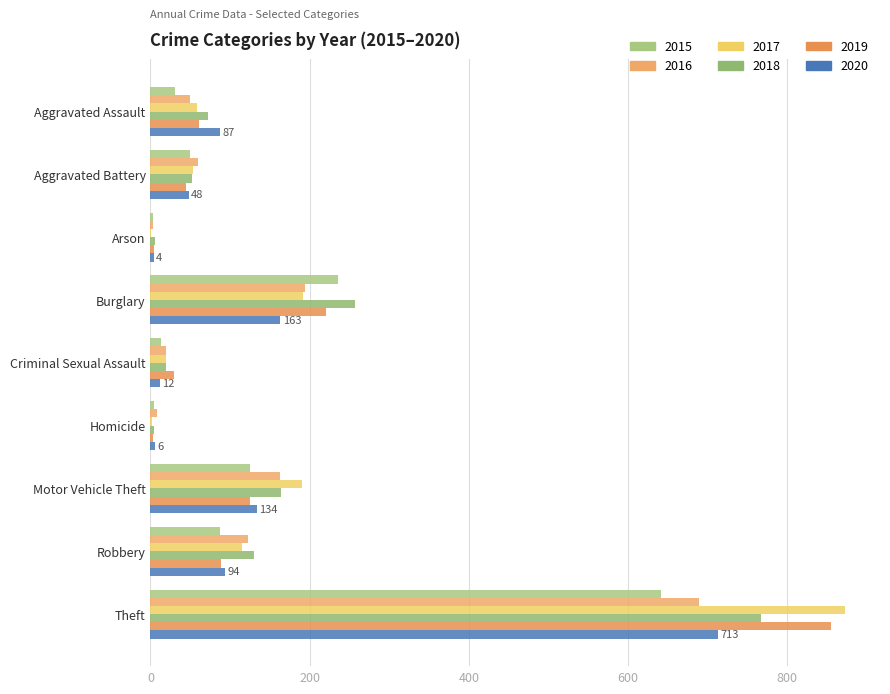

Count the number of categories in the chart.

9